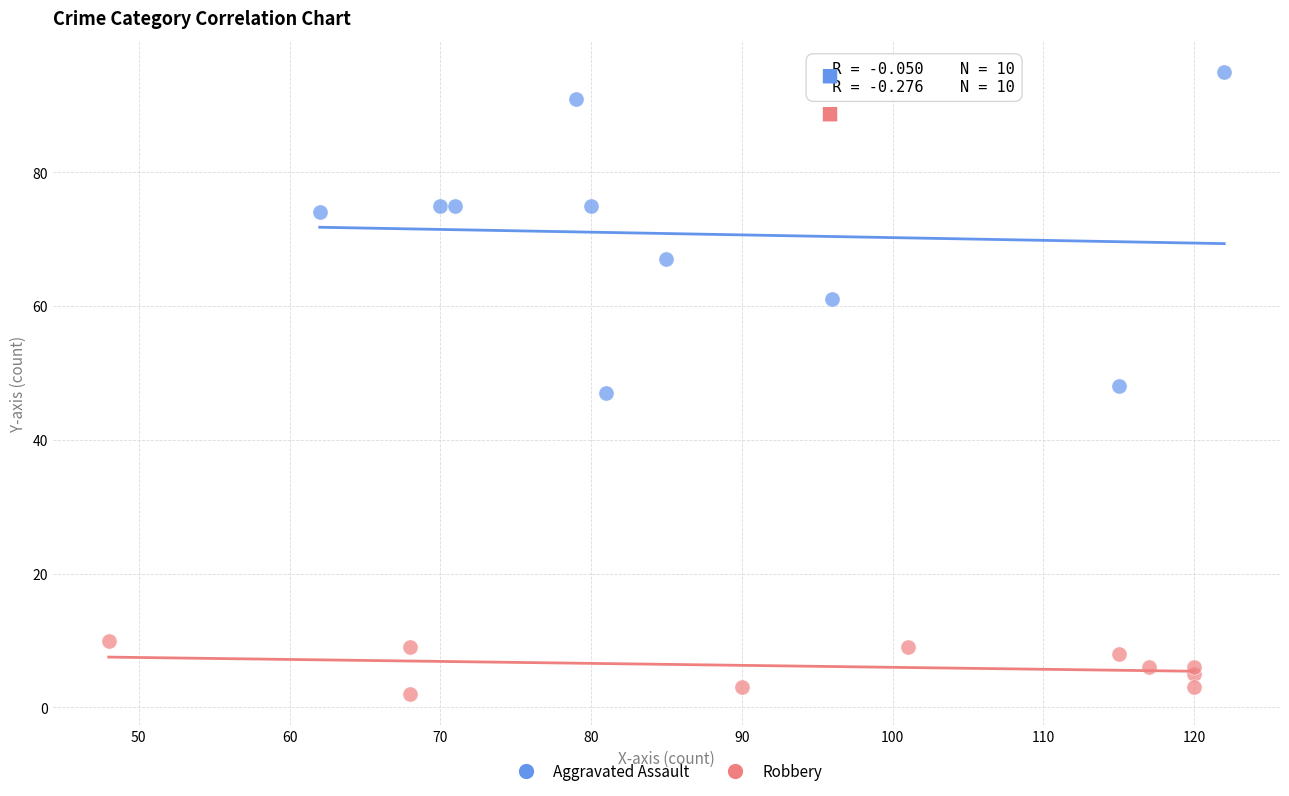

What are all the series names shown in the legend?

Aggravated Assault, Robbery